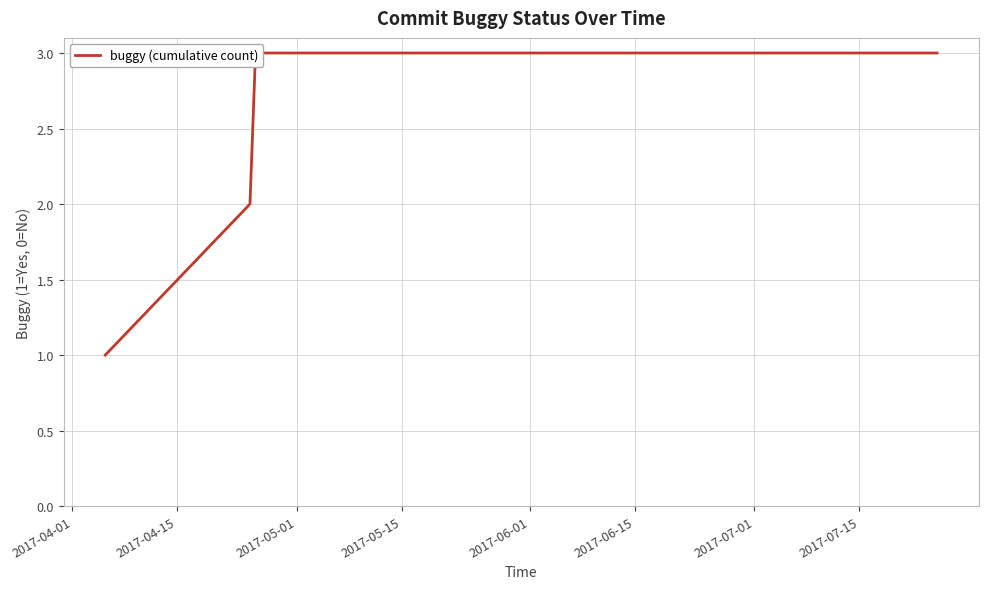

Reading left to right, what are all the values shown in this chart?

1	2	3	3	3	3	3	3	3	3	3	3	3	3	3	3	3	3	3	3	3	3	3